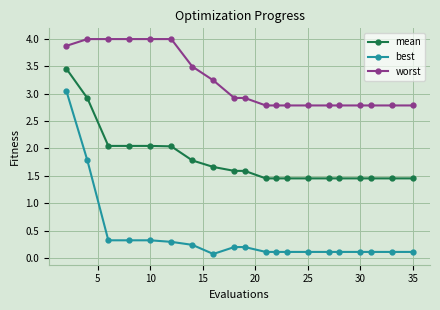

What is the sum of all mean values?

35.7